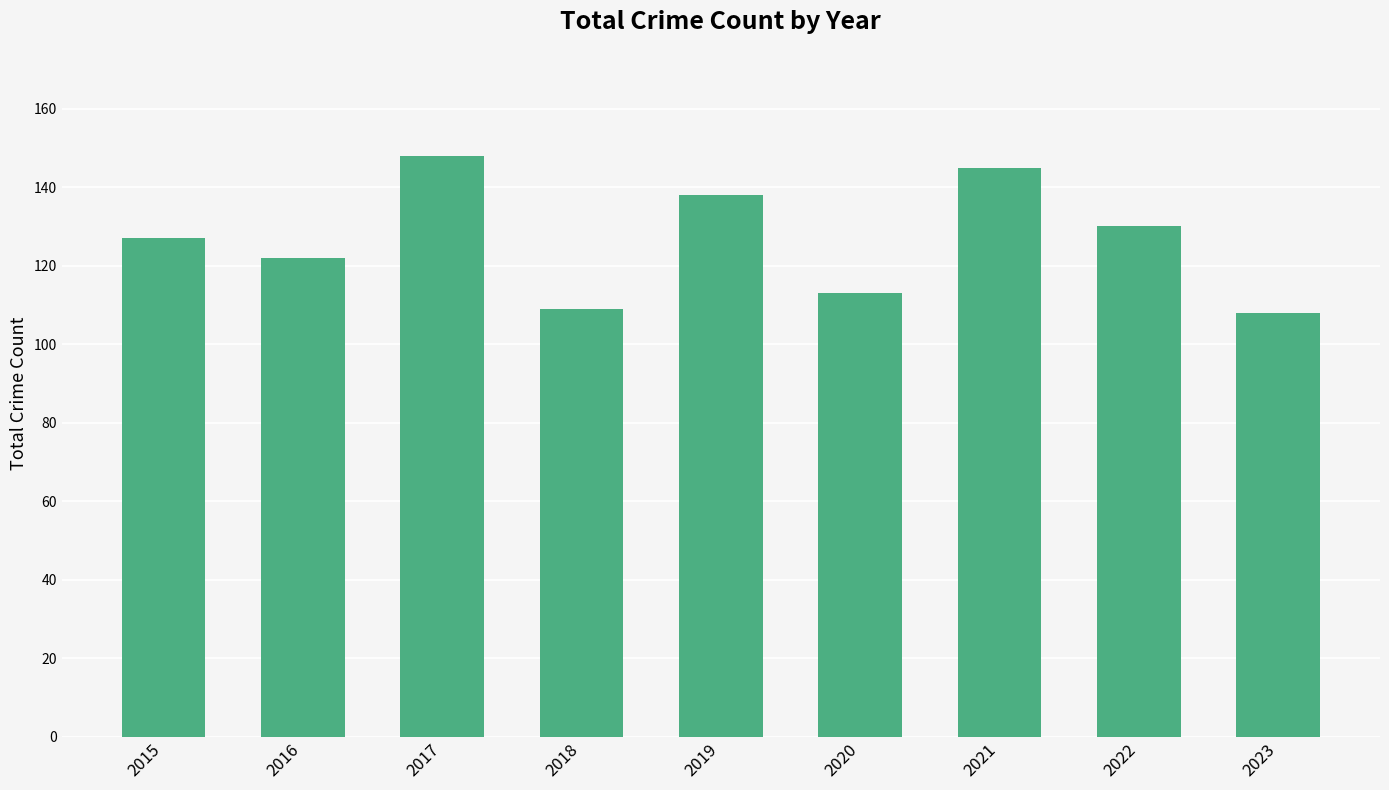

What is the average value?

127